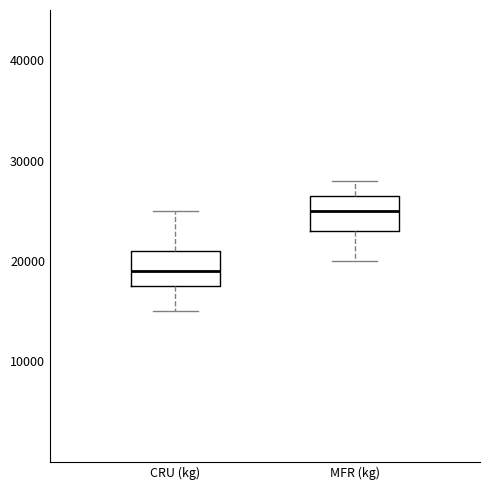

Reading left to right, transcribe this box plot: for each box, give where its median line is, the range the box spans, and where its two whiskers end, as read against the y-axis. The values are not printed on the chart, so give them approximately, as read against the axis.

CRU (kg): median 19000, box 18000 to 21000, whiskers 15000 to 25000
MFR (kg): median 25000, box 23000 to 27000, whiskers 20000 to 28000